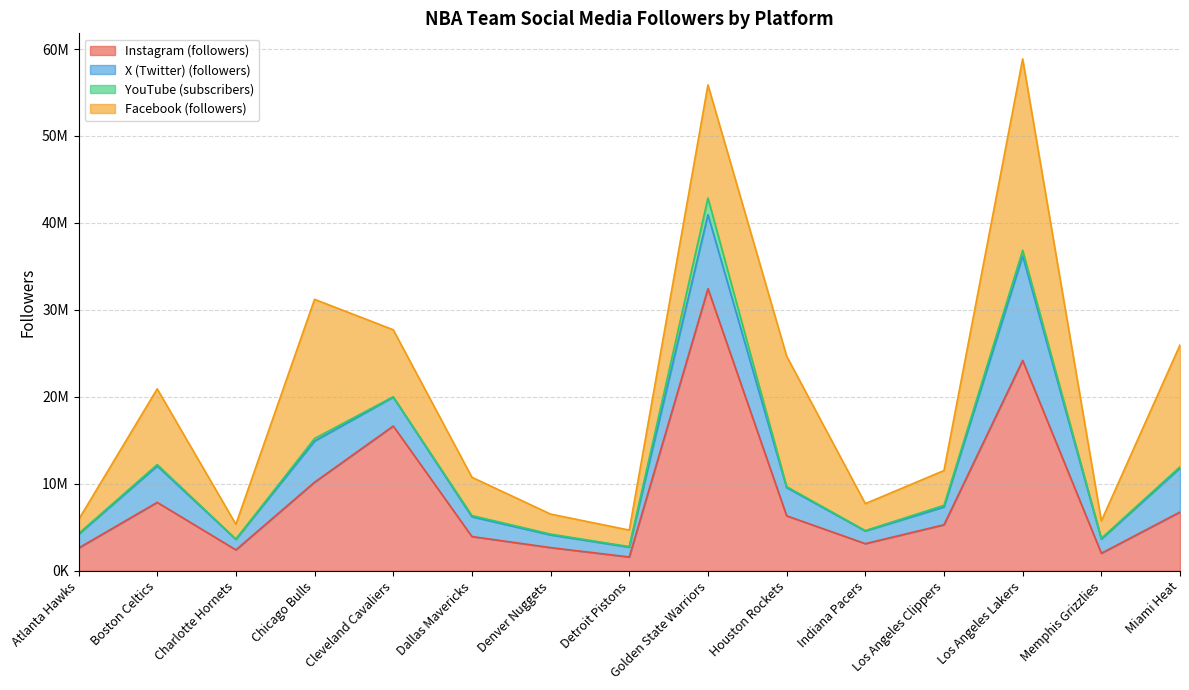

What is the label of the 5th point from the left?

Cleveland Cavaliers